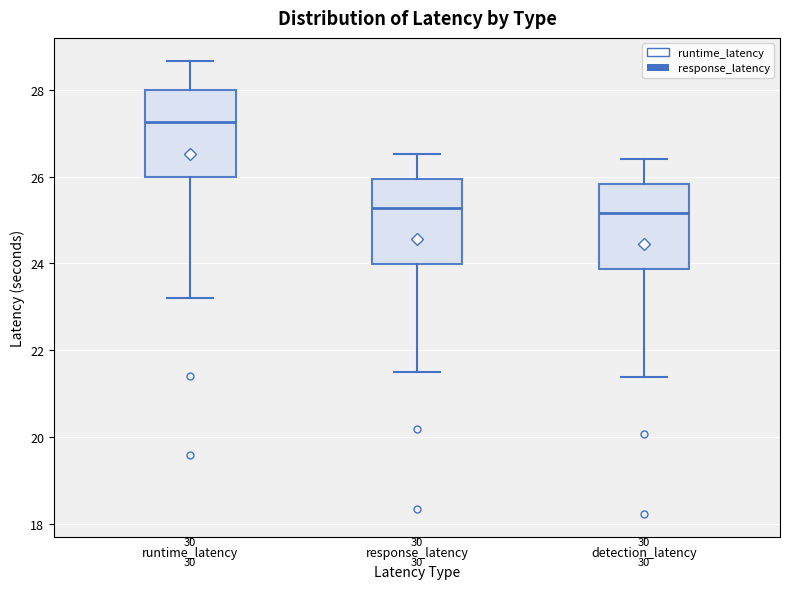

Where does the upper whisker of the box for runtime_latency end on the y-axis? The values are not printed on the chart, so give them approximately, as read against the axis.

28.6